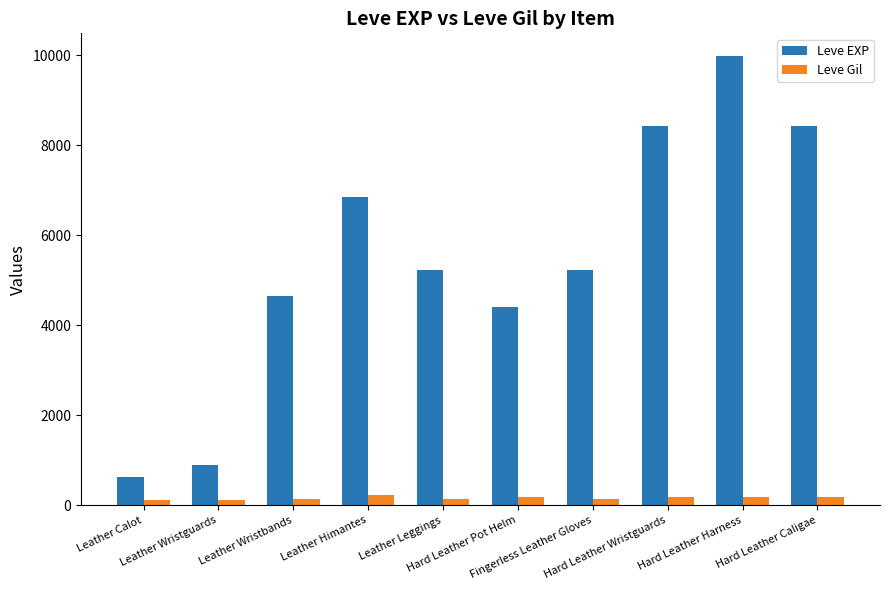

List the series in order of their overall mean, highest first.

Leve EXP, Leve Gil